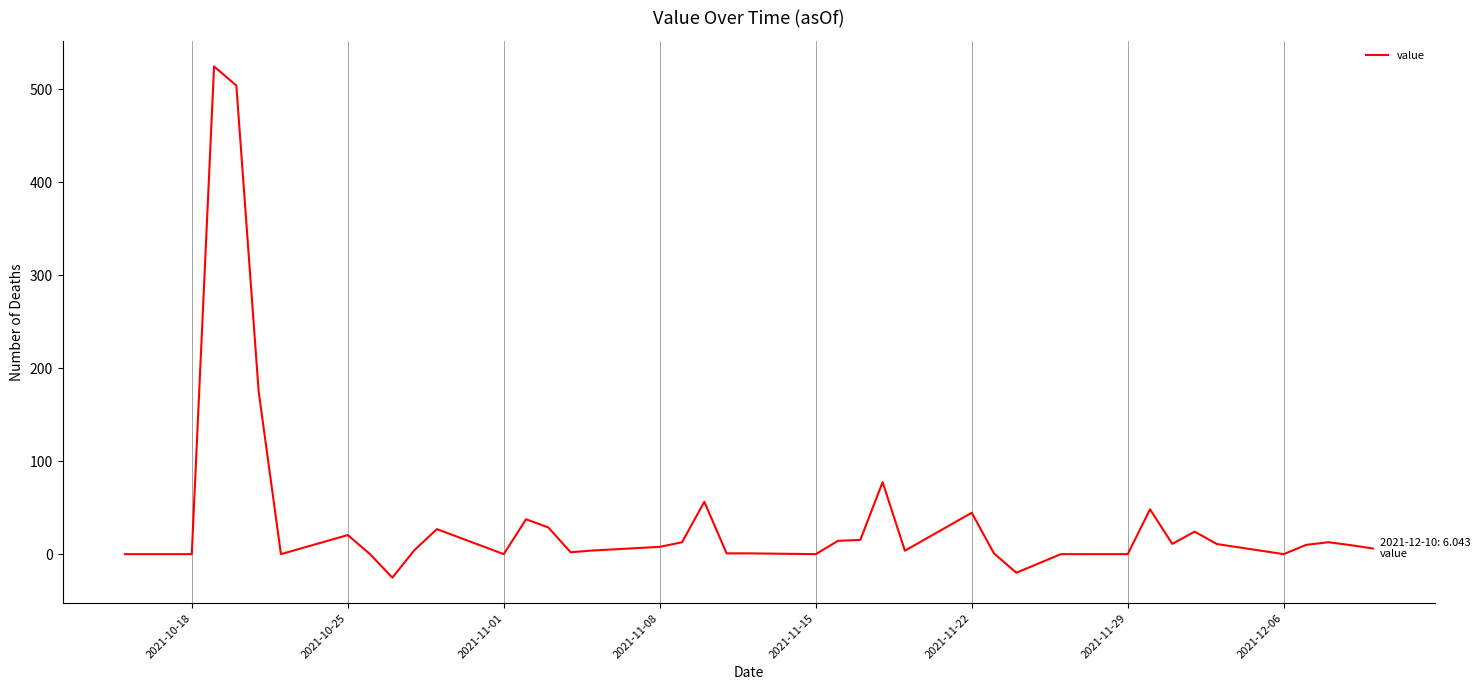

What is the minimum value shown in the chart?

-25.2